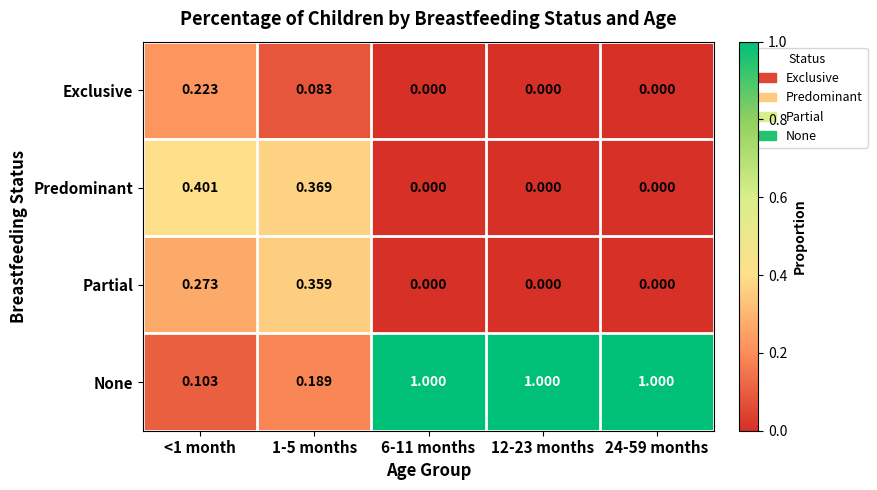

Which series has the largest range (max minus min)?

None